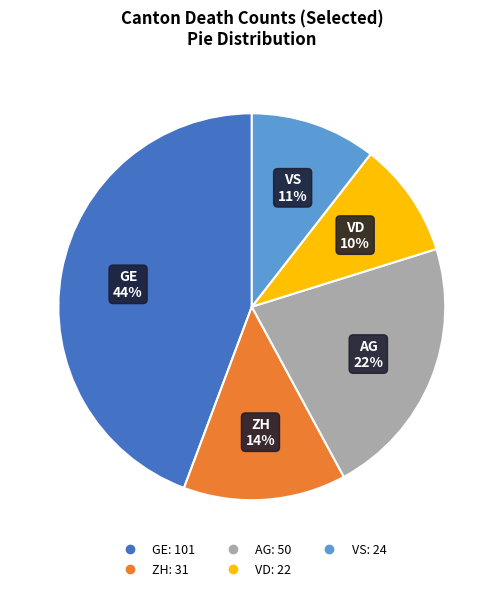

The VS slice represents 4% of the pie. True or false?

False